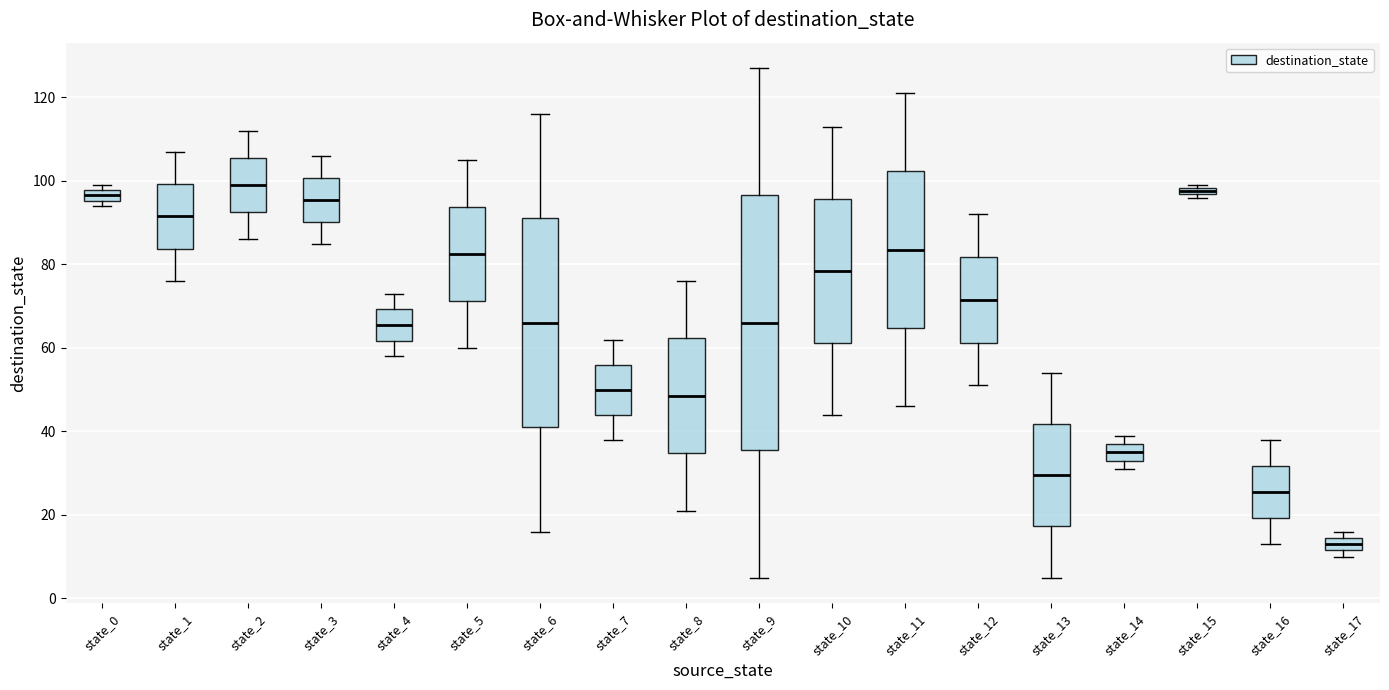

Comparing the boxes themselves (not the whiskers), which one is the tallest?

state_9